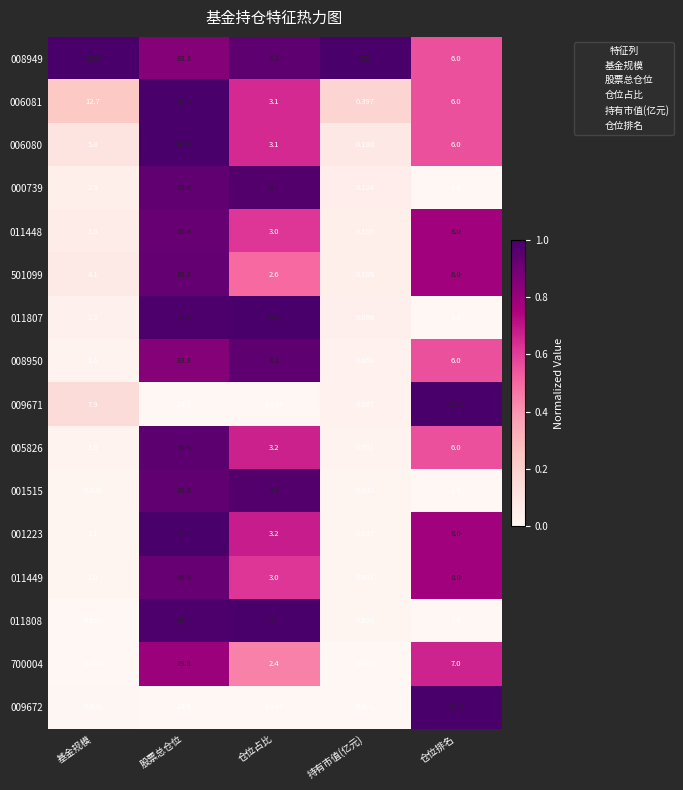

List the labels in order of 011807 value, smallest first.

持有市值(亿元), 仓位排名, 基金规模, 仓位占比, 股票总仓位